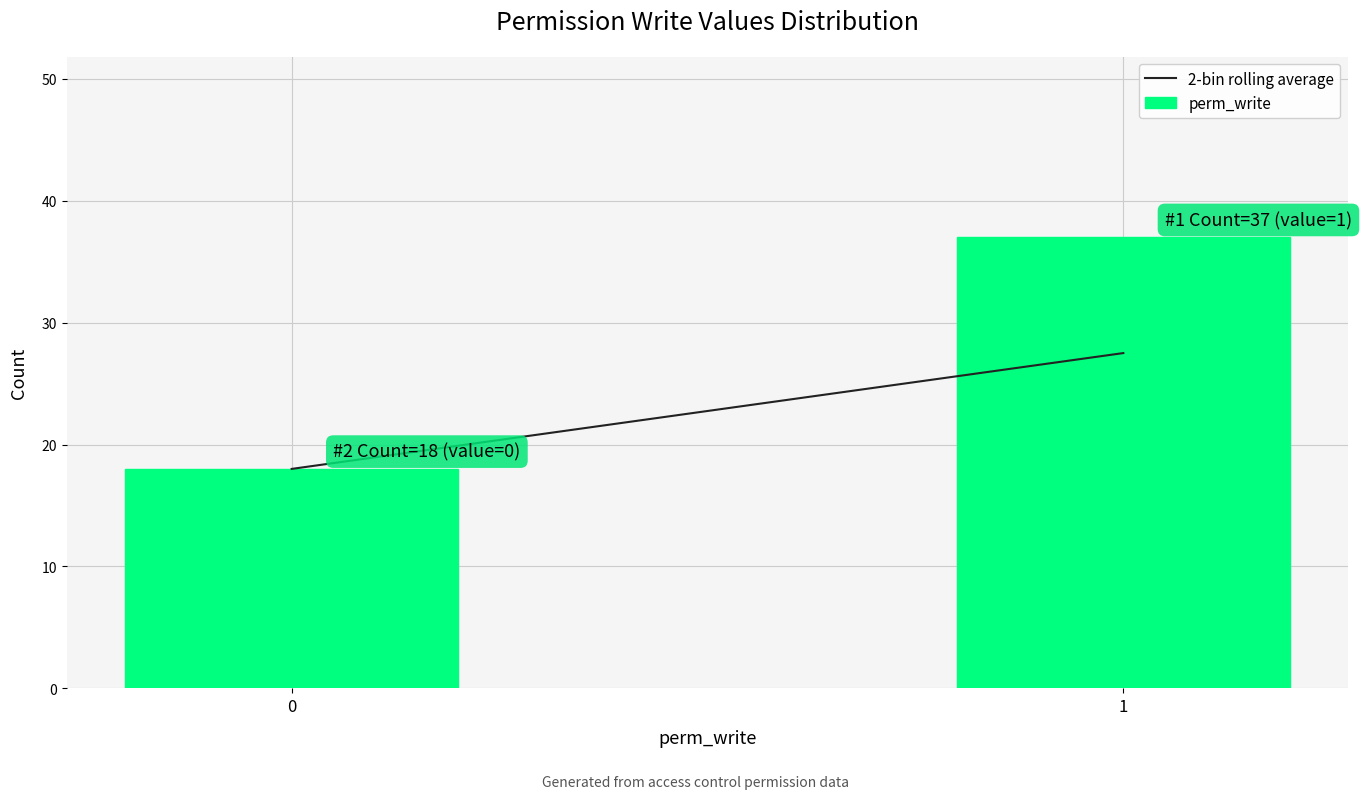

Reading left to right, extract all data points from this chart.

18	37